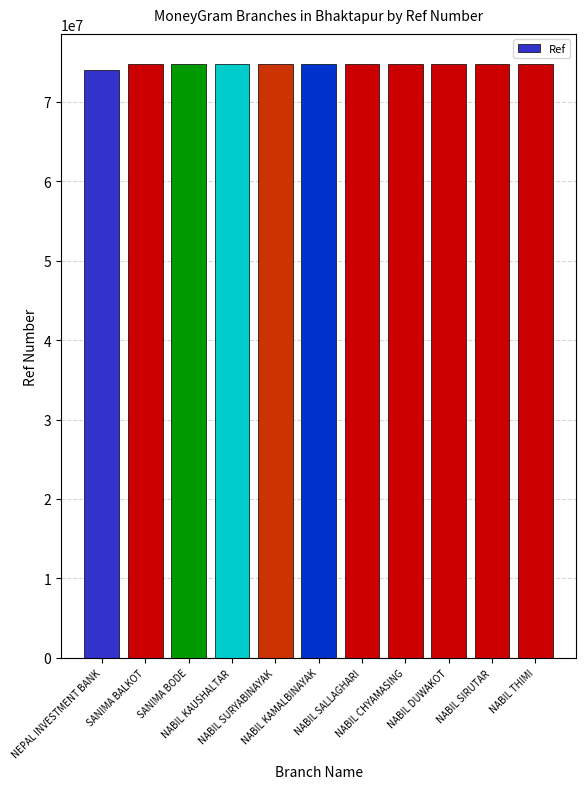

Does the chart contain stacked bars?

No